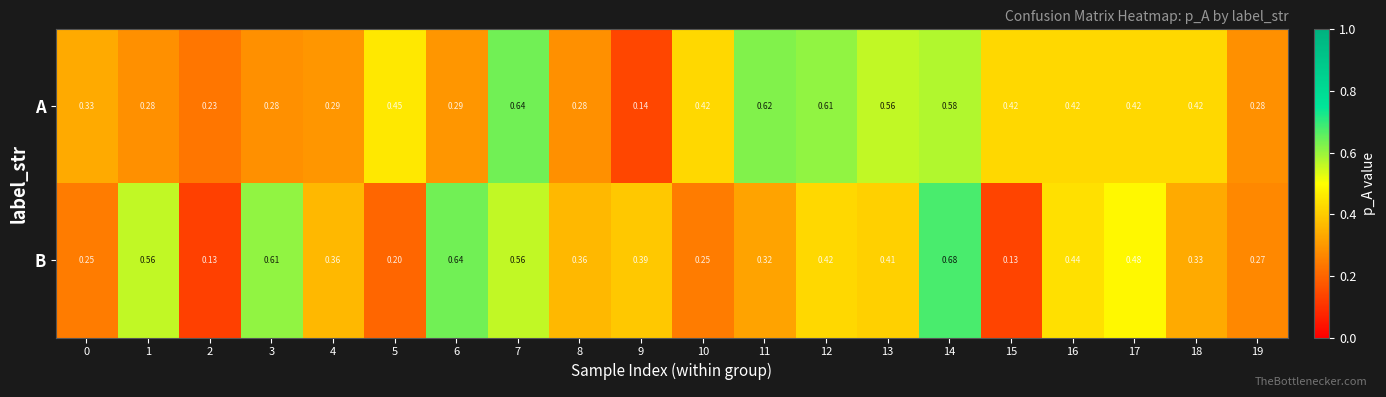

Rank the series at 2 from highest to lowest value.

A, B